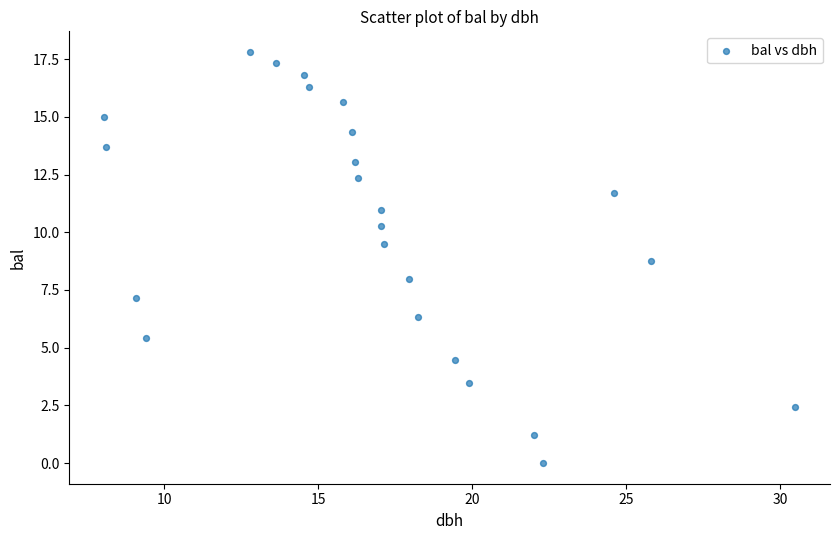

What is the range of X values (max minus min)?

22.4